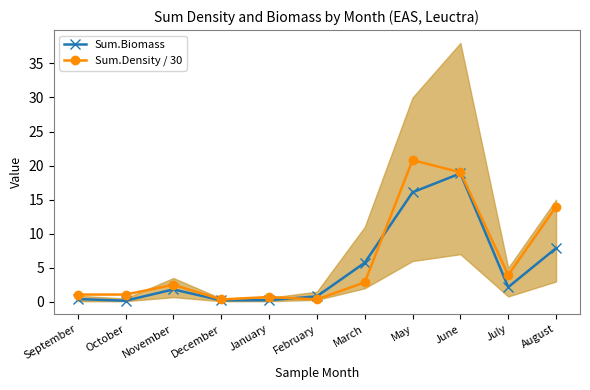

At September, list the series in order from largest to smallest.

Sum.Density / 30, Sum.Biomass